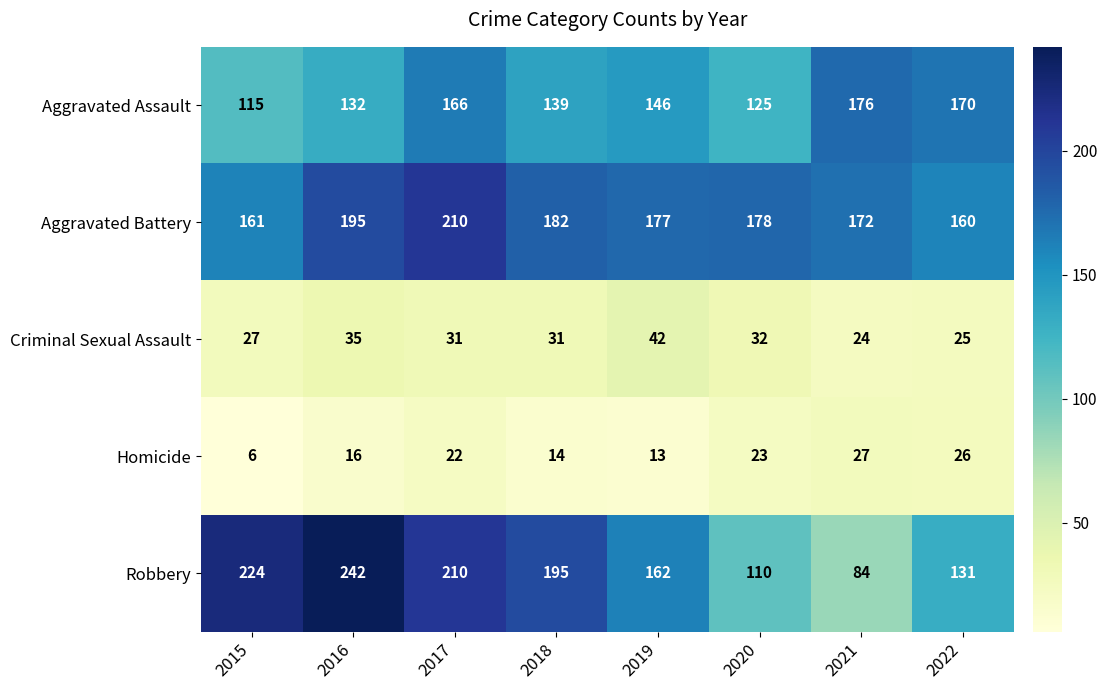

Which label corresponds to the smallest value in the chart?

2015